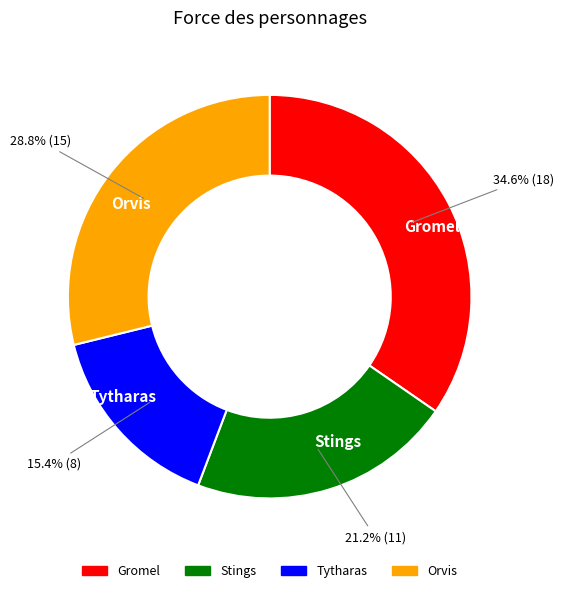

What portion of the pie excludes Gromel?

65.4%